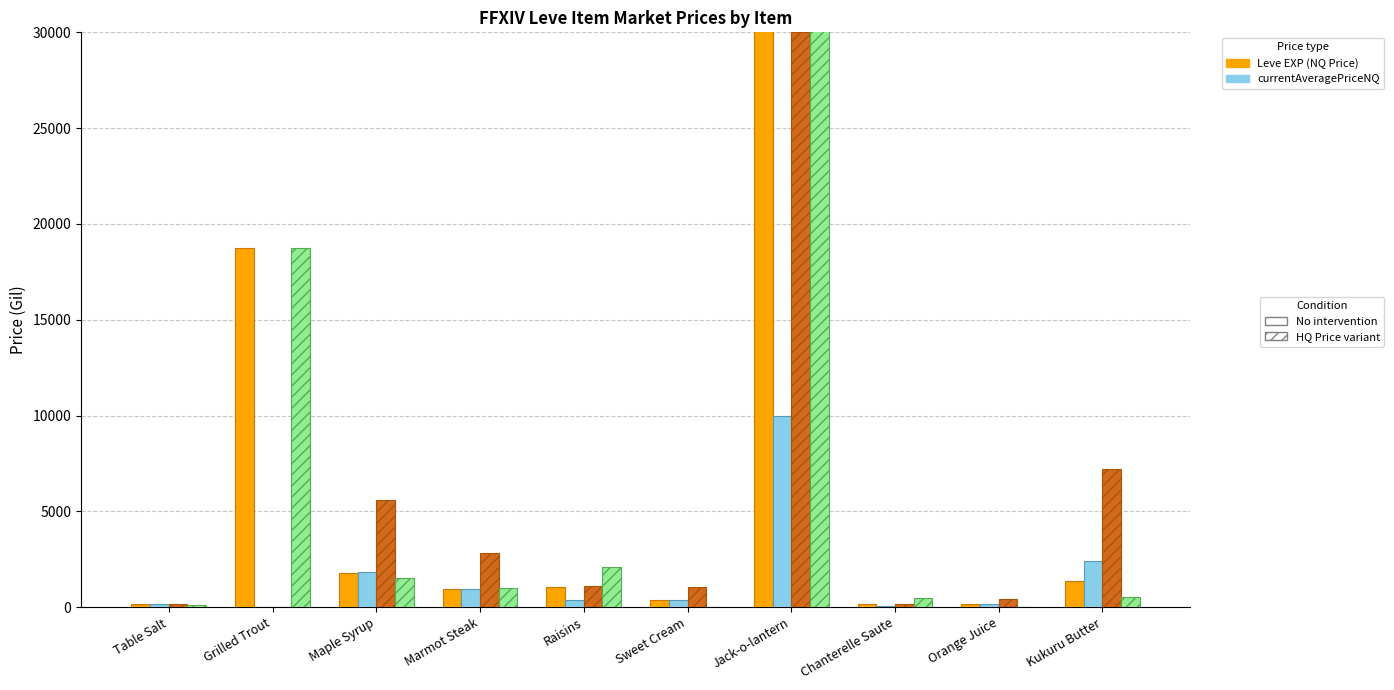

Where is LevePriceNQ nearest to the value 14998?

Kukuru Butter